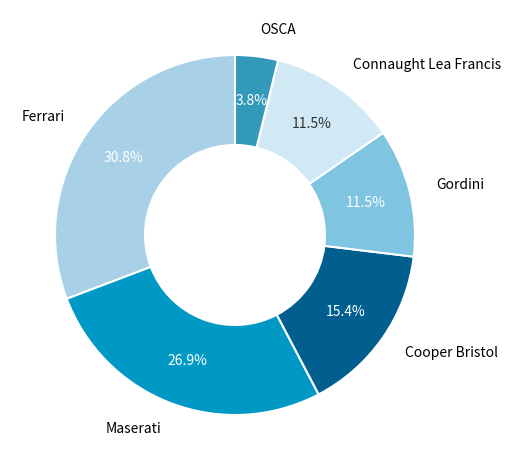

Is there any slice that represents more than half of the pie?

No